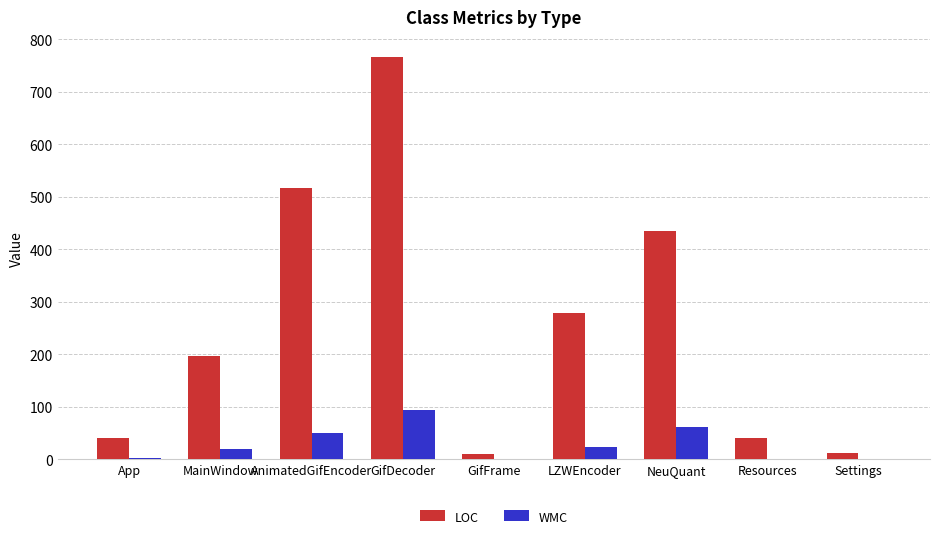

Which category has the highest value across all series?

GifDecoder